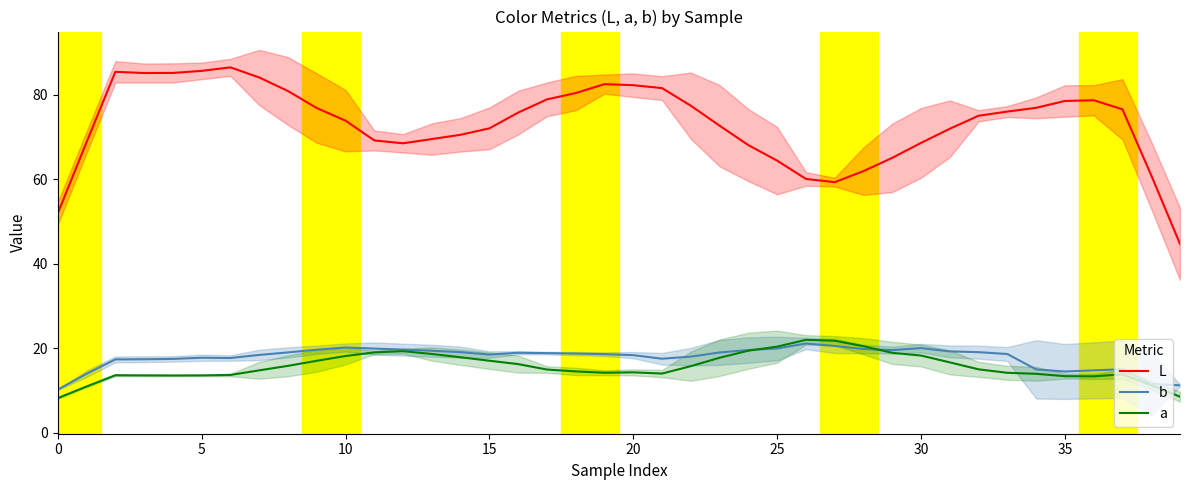

What is the maximum value for b?

21.2